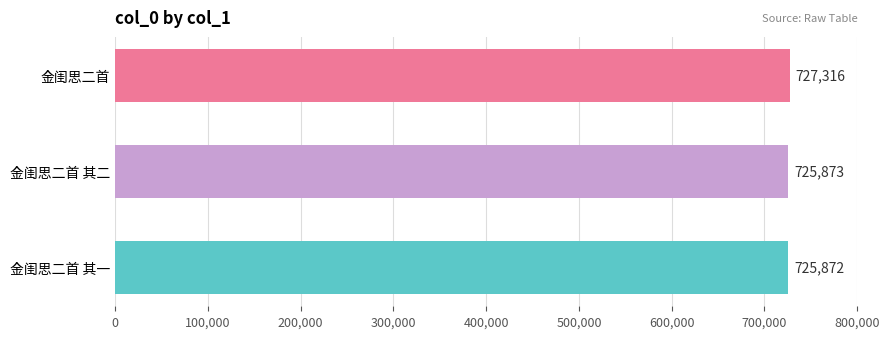

Reading bottom to top, what are all the values shown in this chart?

金闺思二首 其一=725872	金闺思二首 其二=725873	金闺思二首=727316